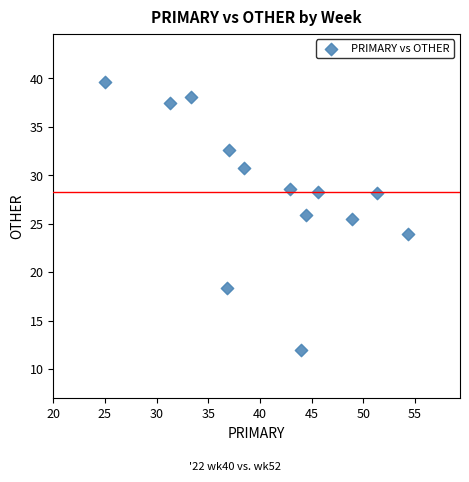

What is the range of Y values (max minus min)?

27.6